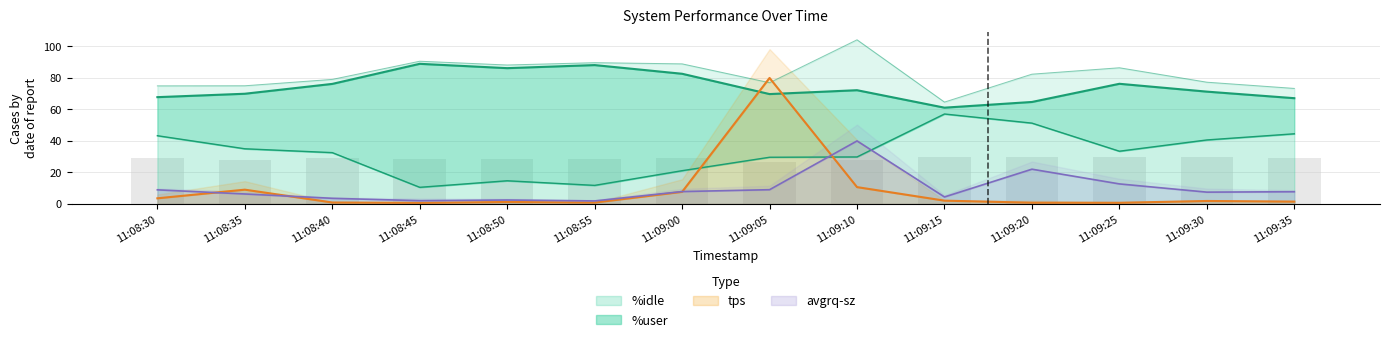

What position from the right is 11:08:50?

10